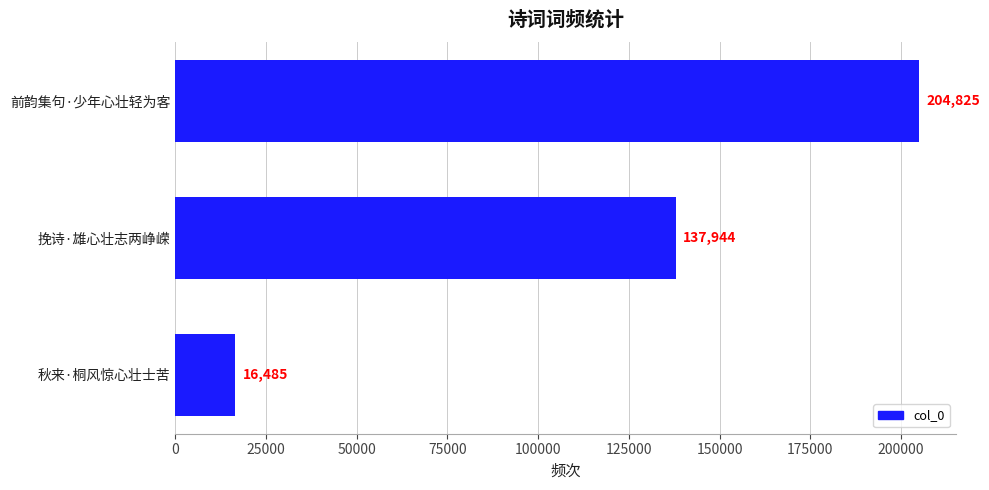

What is the maximum value shown in the chart?

204825